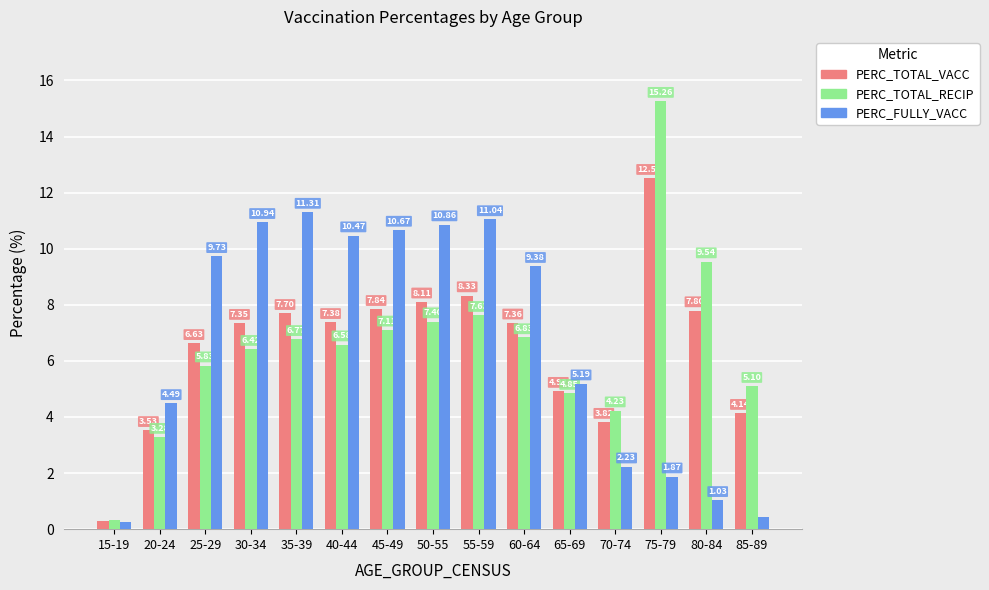

True or false: PERC_FULLY_VACC has a value of 4.5 at 20-24.

True